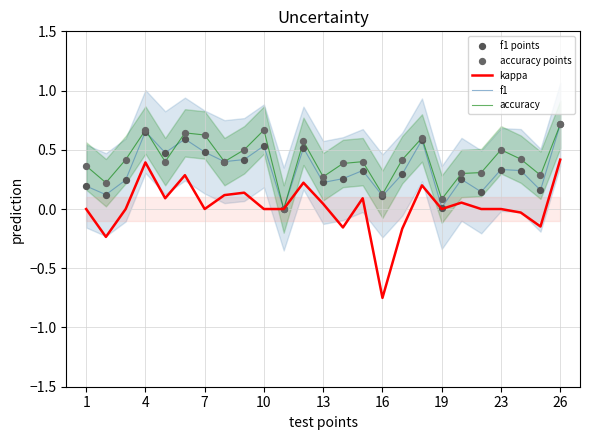

What is the total value across all series at 23?

1.7